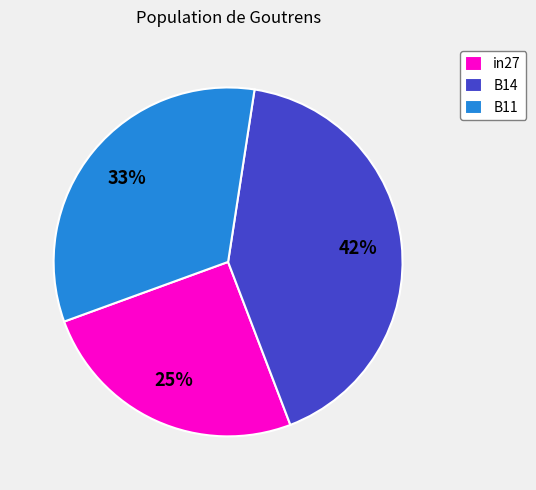

Between B11 and in27, which is larger?

B11